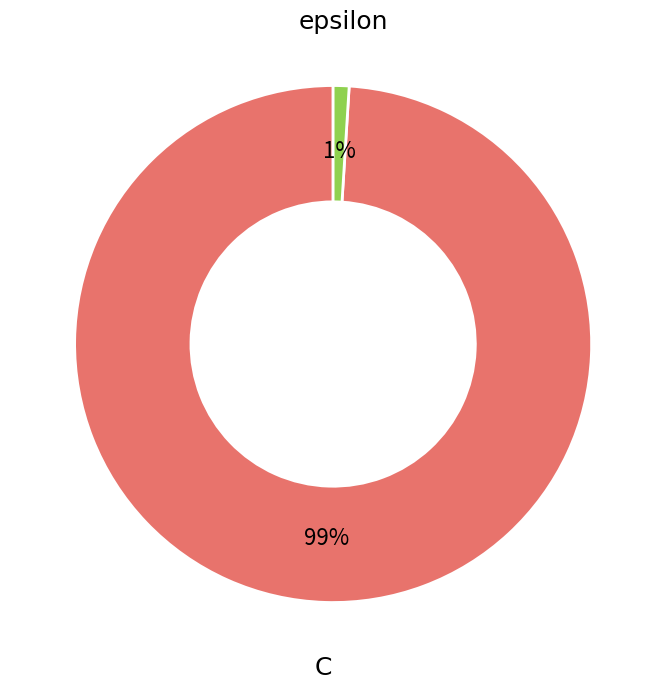

Rank the categories by value from highest to lowest.

C, epsilon